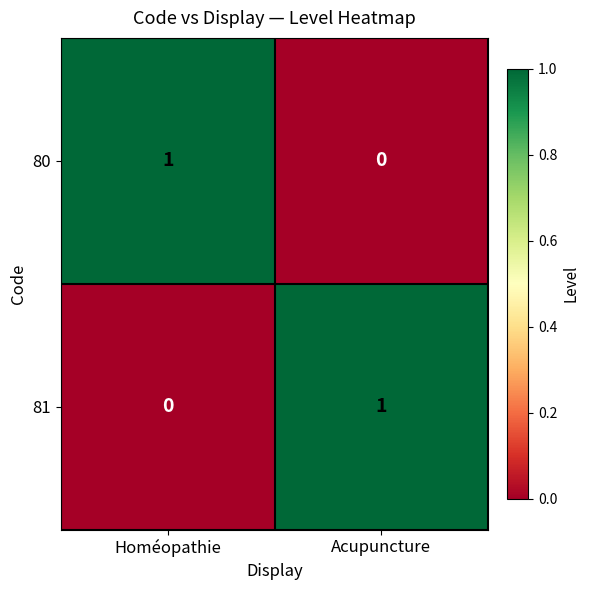

Where is 81 nearest to the value 0?

Homéopathie